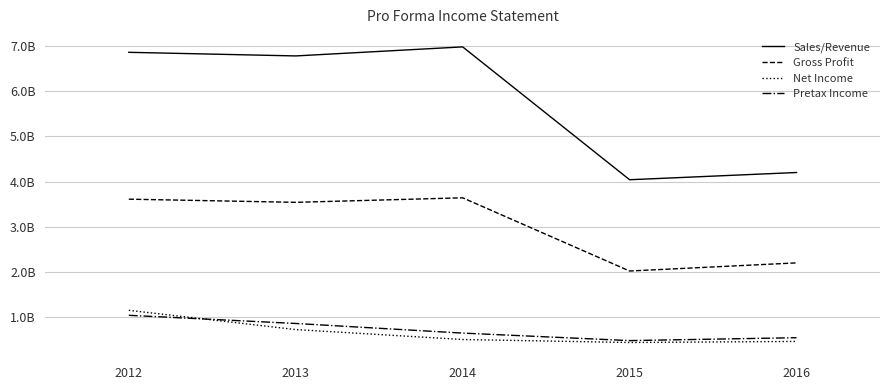

Which series has the largest range (max minus min)?

Sales/Revenue